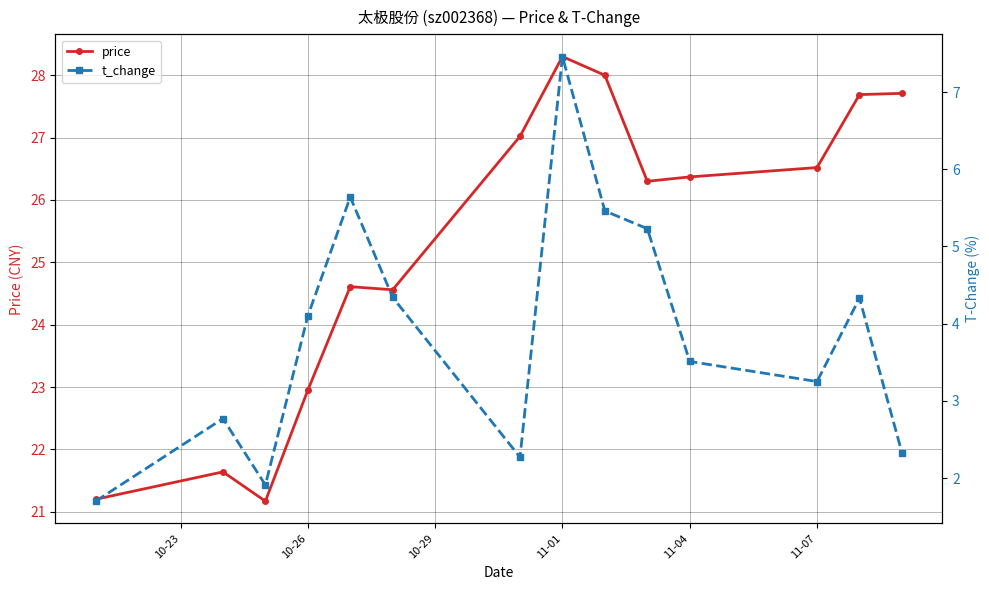

What is the sum of all t_change values?

54.3